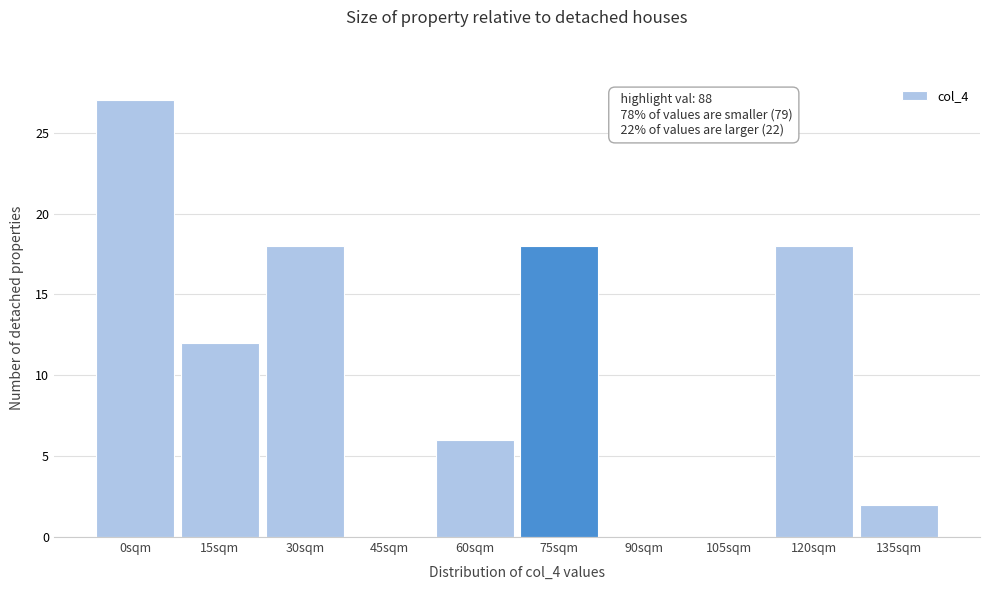

Reading left to right, transcribe all the data shown in this chart.

0sqm=27	15sqm=12	30sqm=18	45sqm=0	60sqm=6	75sqm=18	90sqm=0	105sqm=0	120sqm=18	135sqm=2